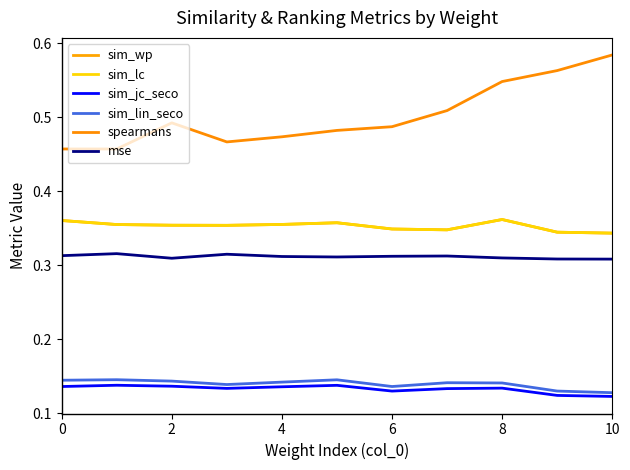

What is the highest value of the sim_jc_seco series?

0.1